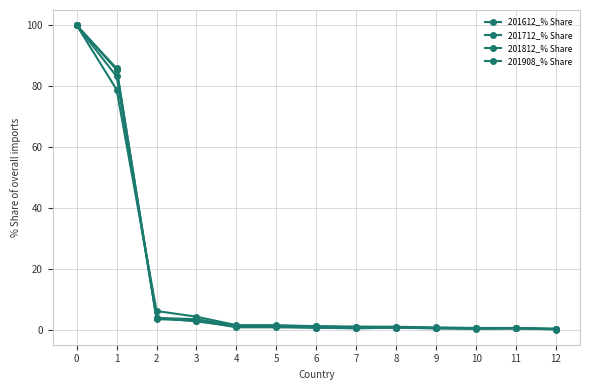

Between 6 and 12, which is larger?

6